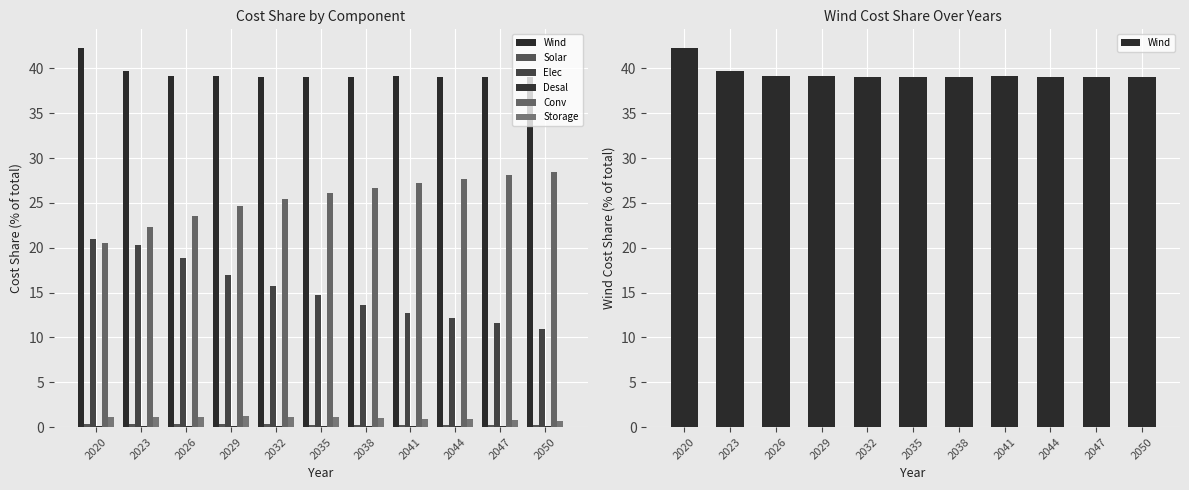

What are all the series names shown in the legend?

Wind, Solar, Elec, Desal, Conv, Storage